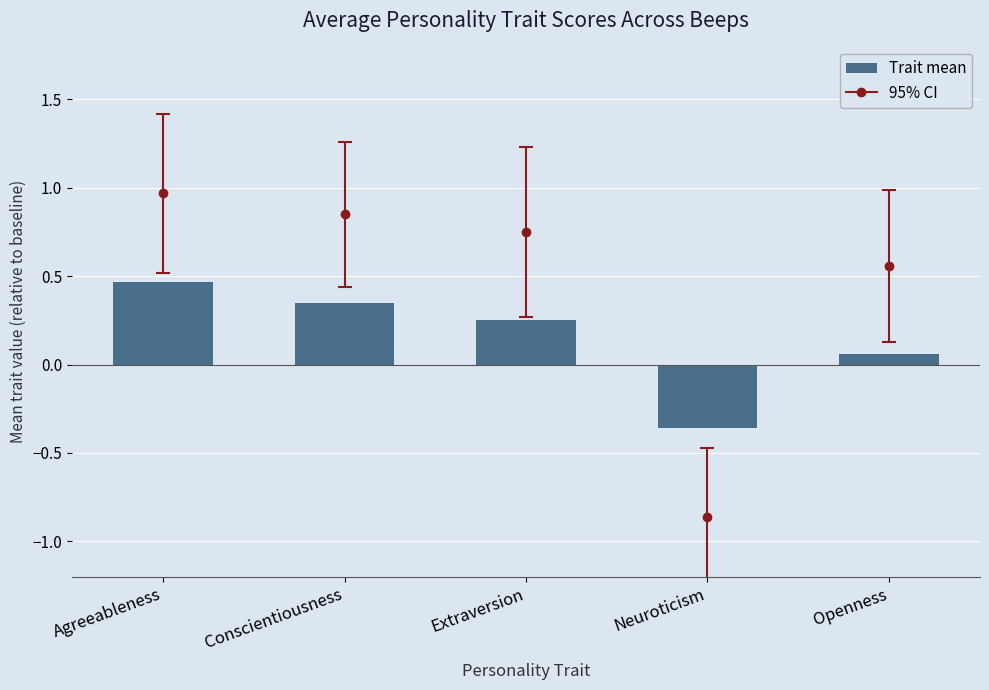

What is the label of the 5th bar from the right?

Agreeableness